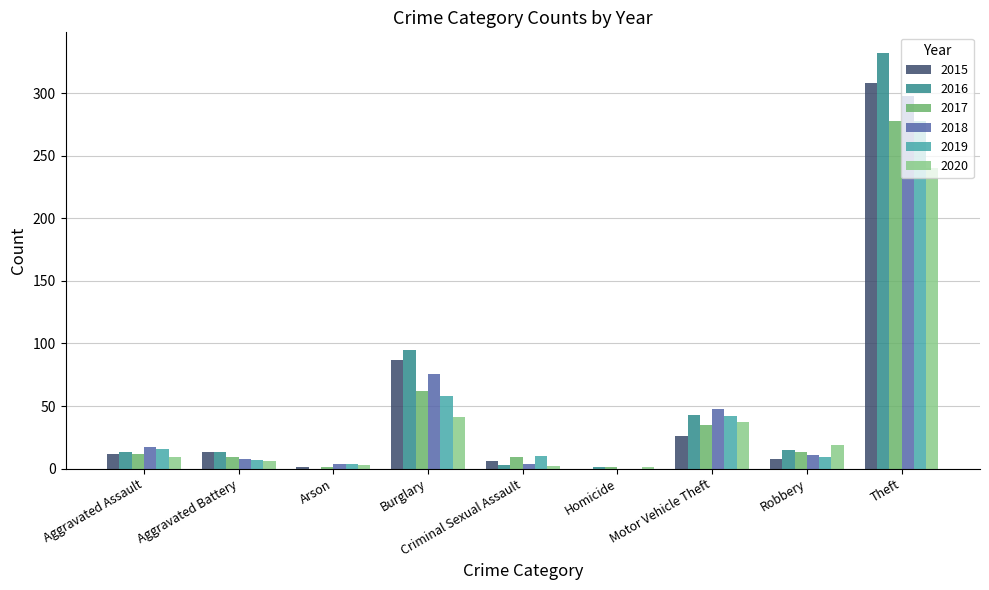

What is the approximate value of 2016 at Robbery, to the nearest 10?

20